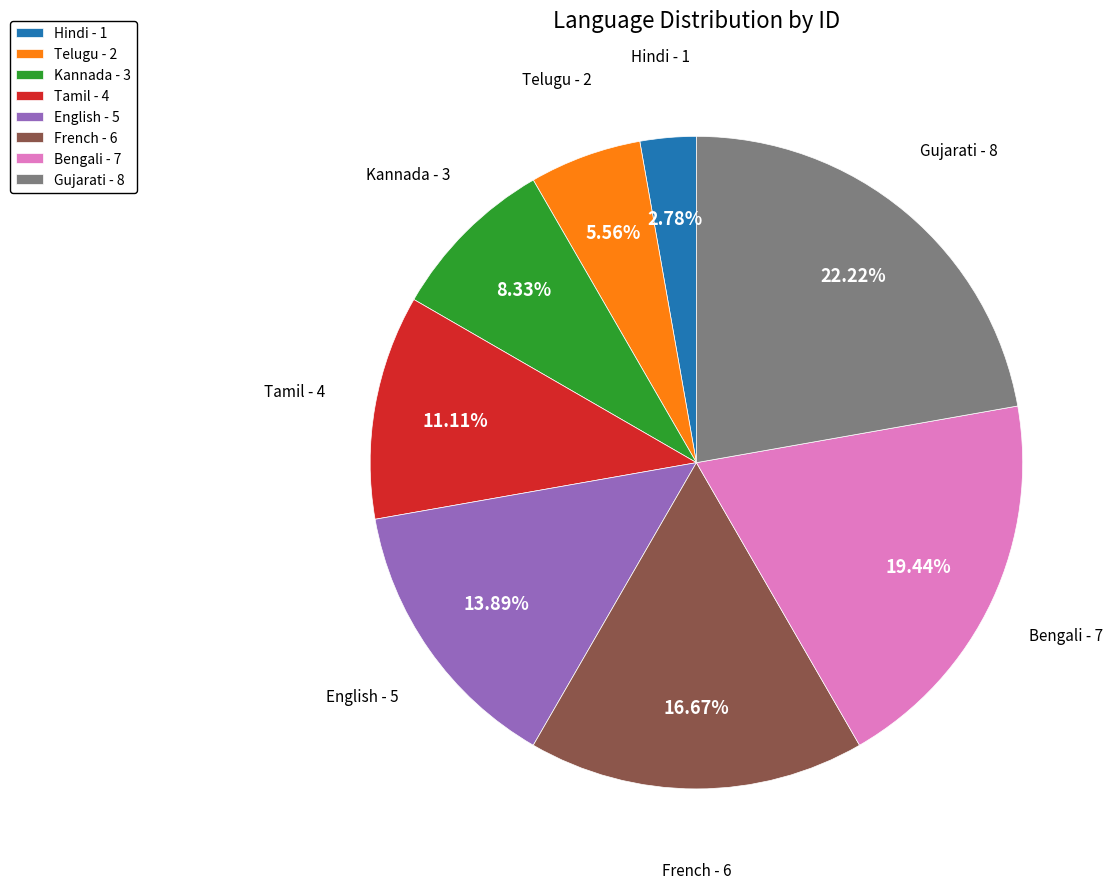

Is there any slice that represents more than half of the pie?

No